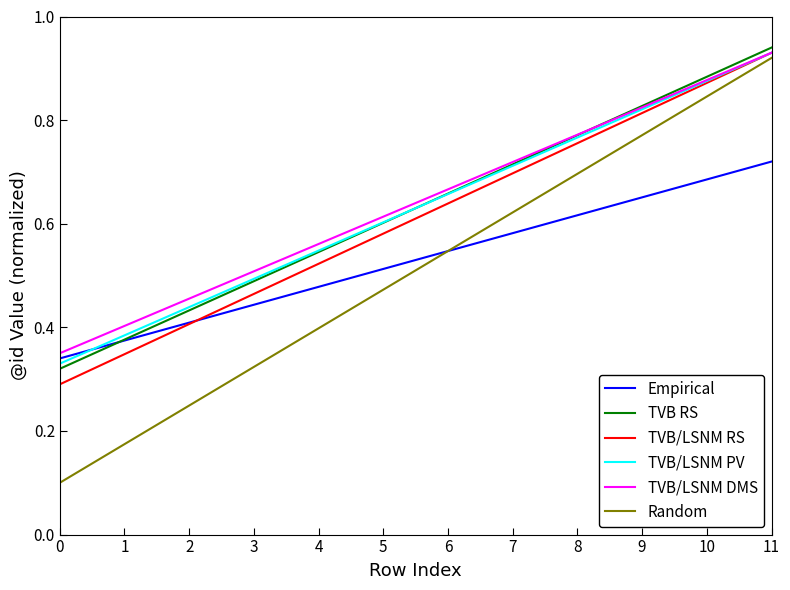

The value of TVB/LSNM RS at 5 is 0.2. True or false?

False